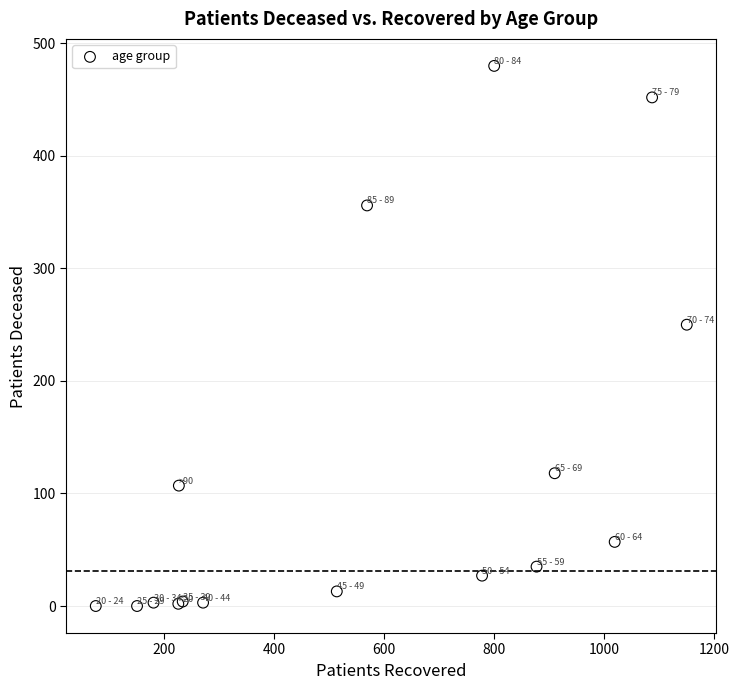

What Y value in the scatter plot is closest to 240?

250